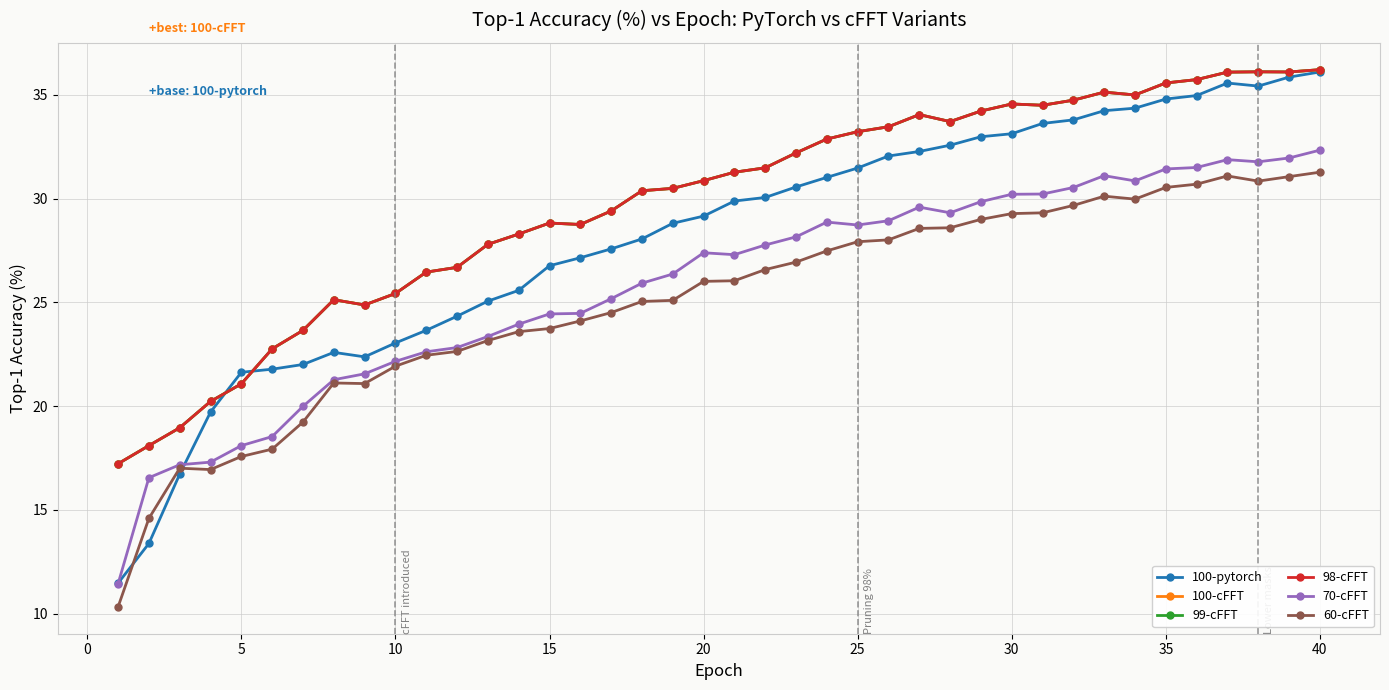

Does the chart have visible grid lines?

Yes